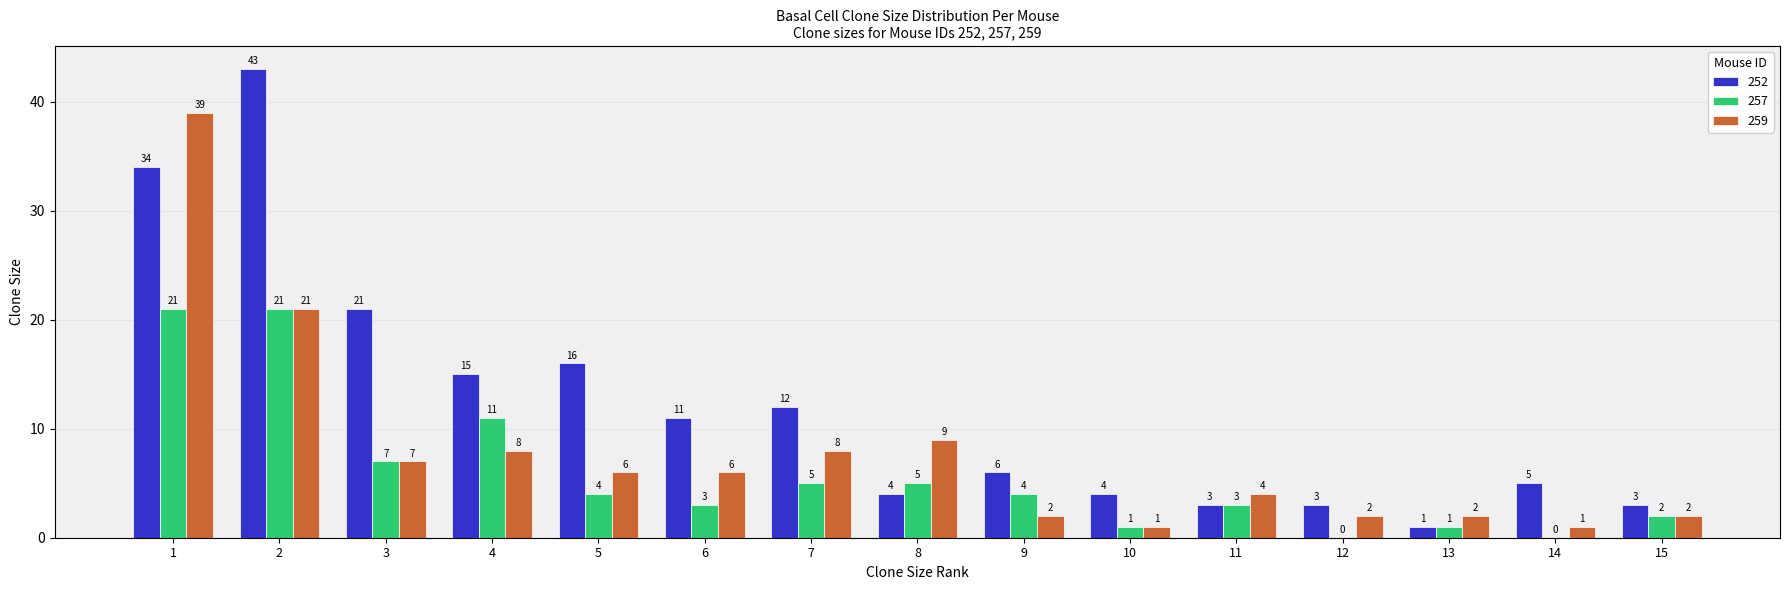

Which series has the widest spread of values?

252